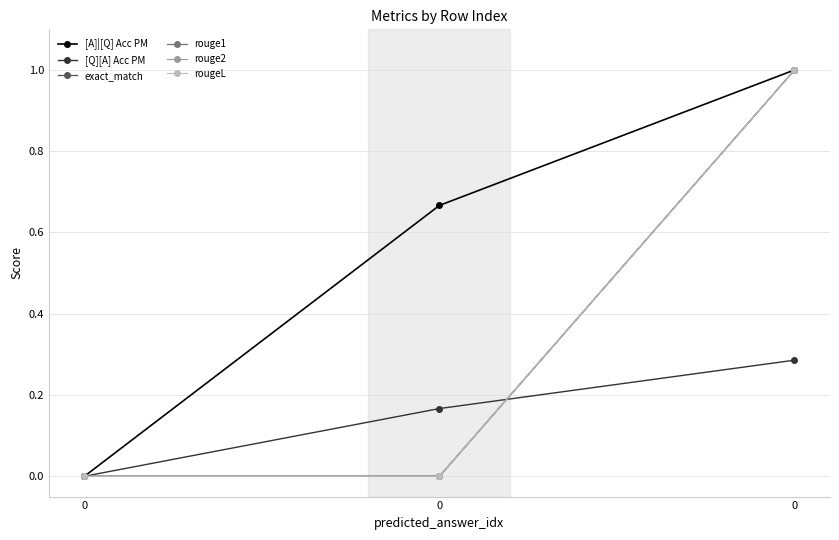

Does the chart have visible grid lines?

Yes